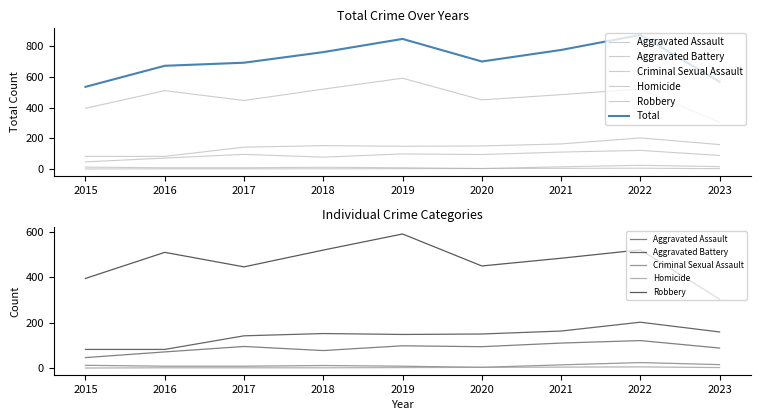

Is the value of Homicide at 2016 greater than the value of Aggravated Battery at 2021?

No